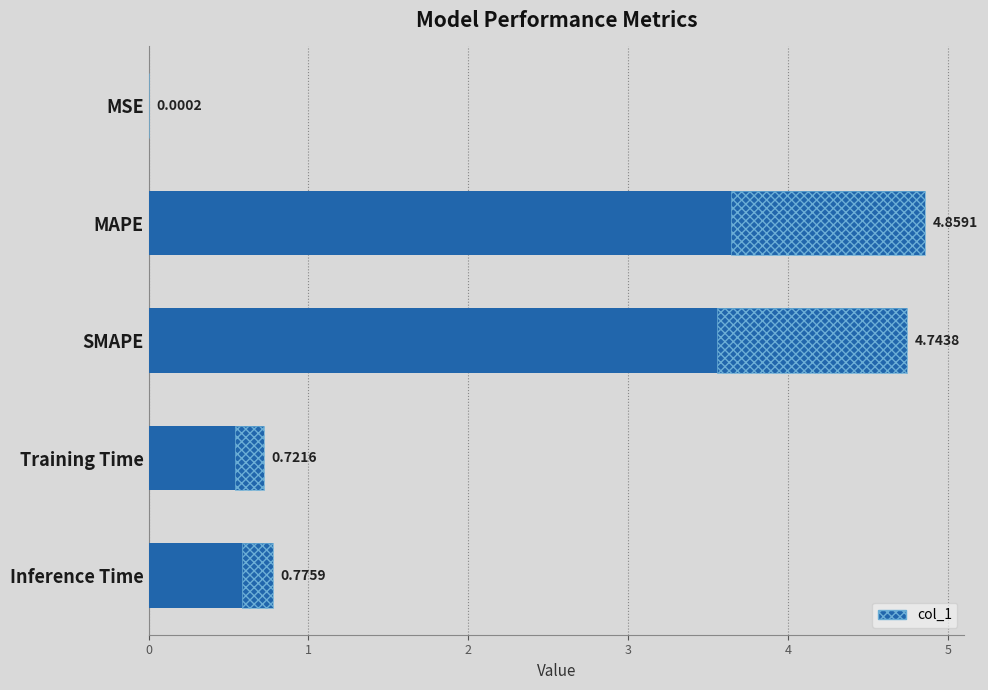

Rank the categories by value from highest to lowest.

MAPE, SMAPE, Inference Time, Training Time, MSE